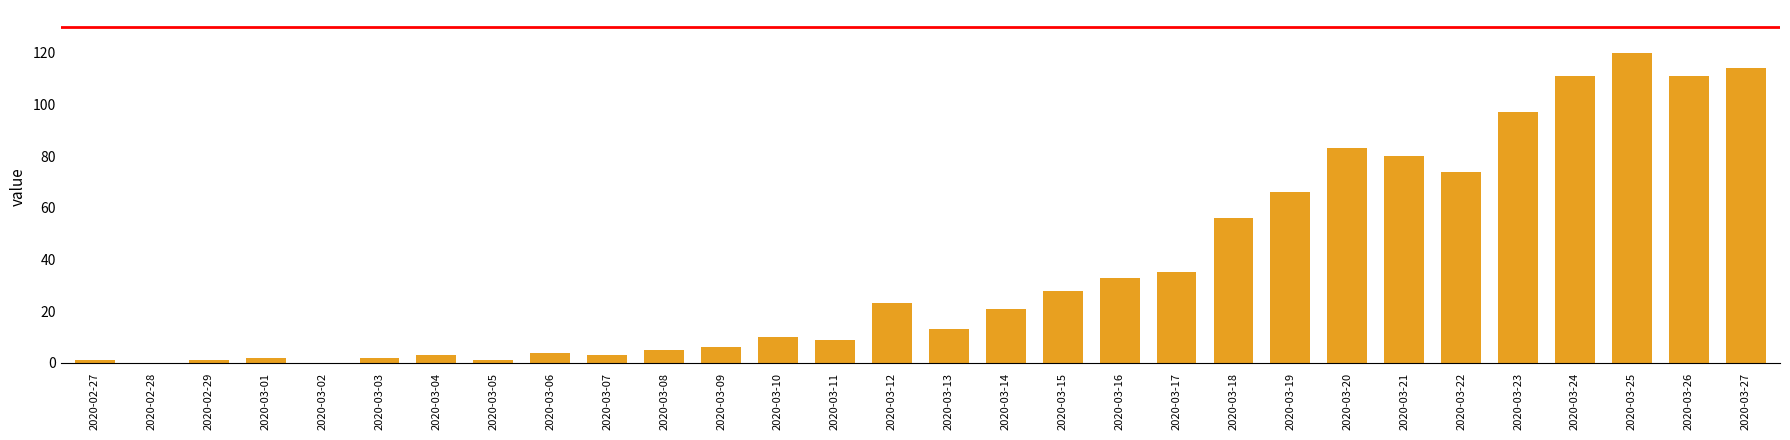

What is the sum of all values?

1112